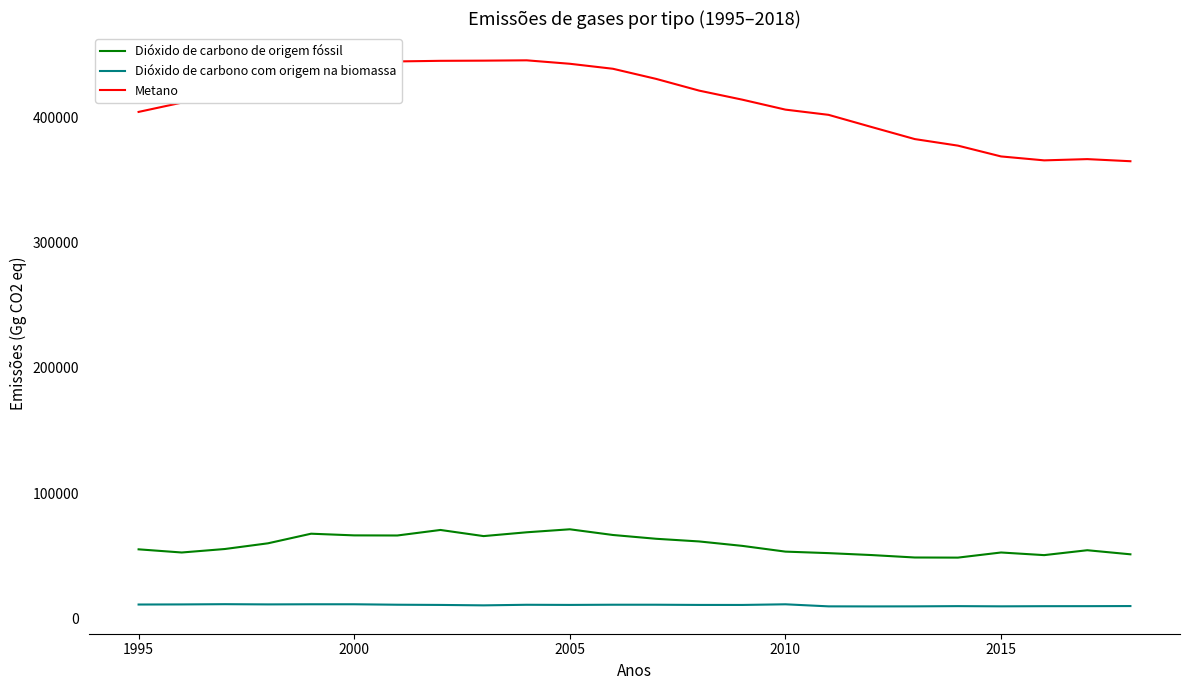

Which series has the largest total across all categories?

Metano